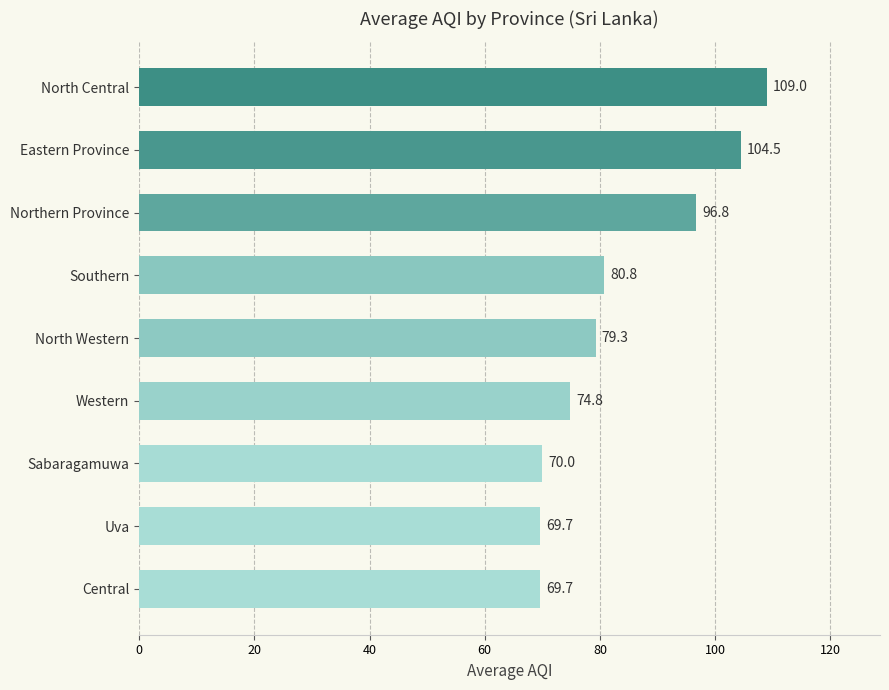

Reading bottom to top, extract all data points from this chart.

69.7	69.7	70.0	74.8	79.3	80.8	96.8	104.5	109.0